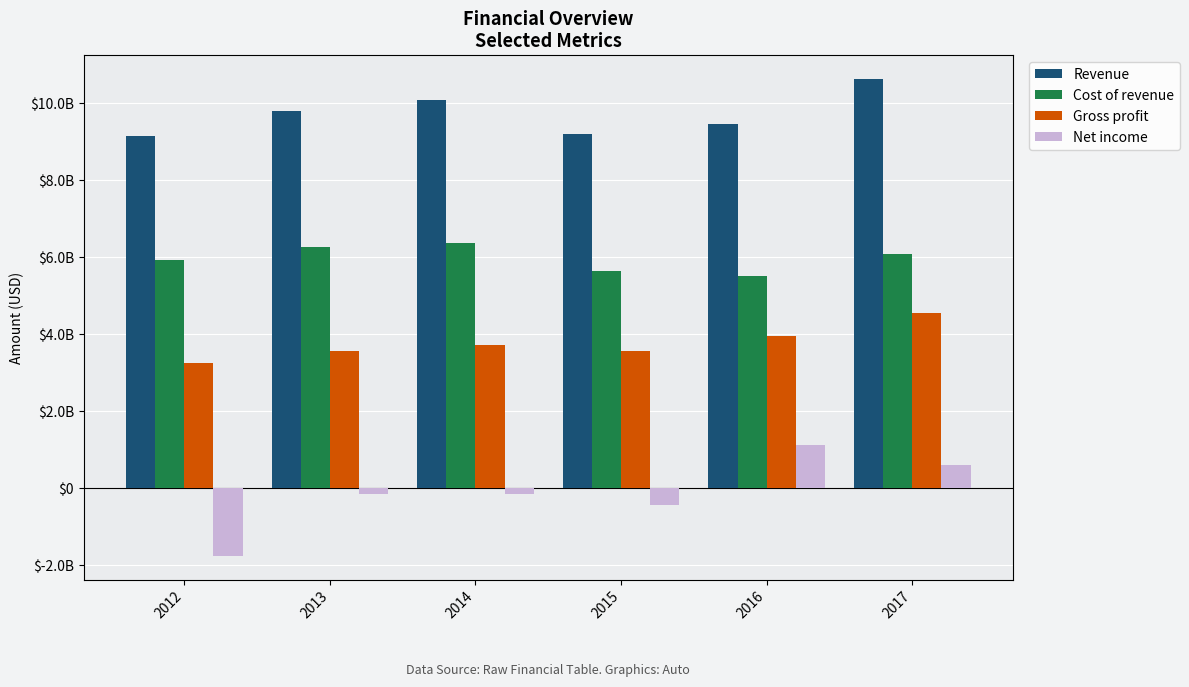

Does the chart contain any negative values?

Yes